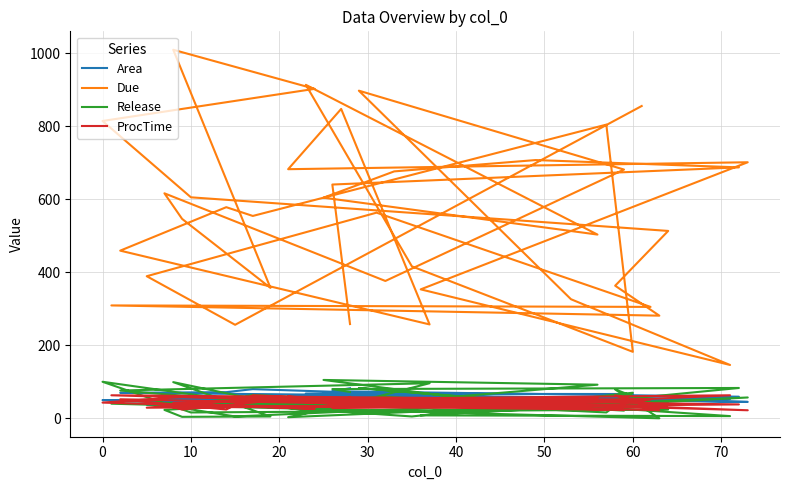

What is the greatest value displayed?

1009.0